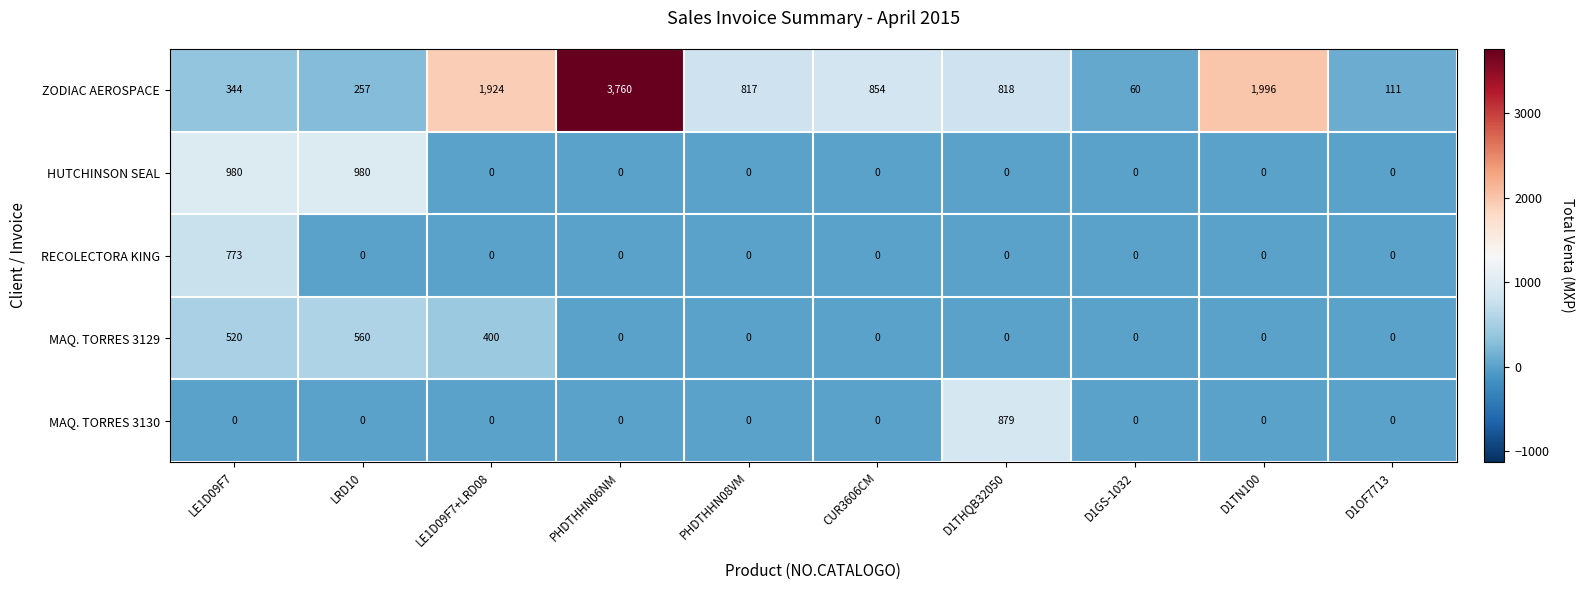

Is it true that HUTCHINSON SEAL equals 0 at LE1D09F7+LRD08?

True